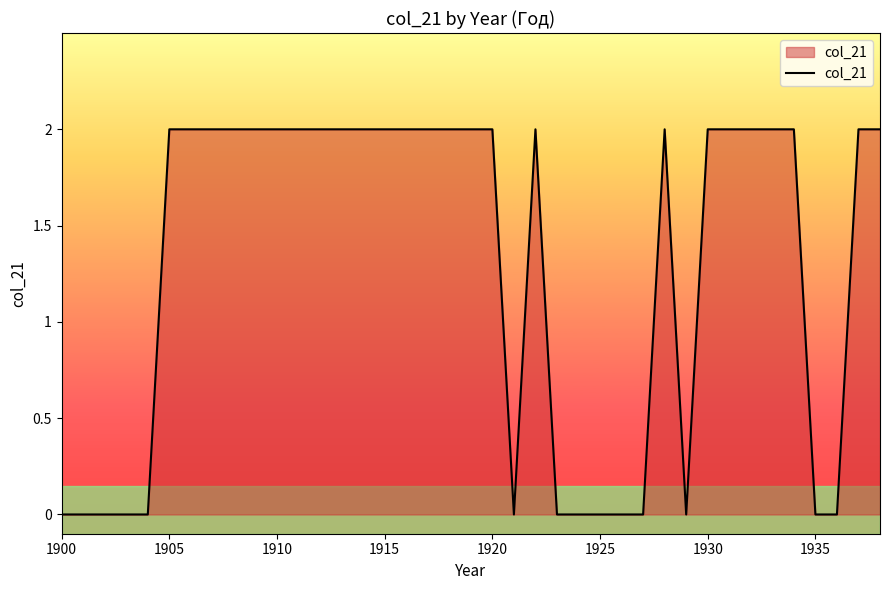

Is this an area chart (filled region under the line)?

Yes